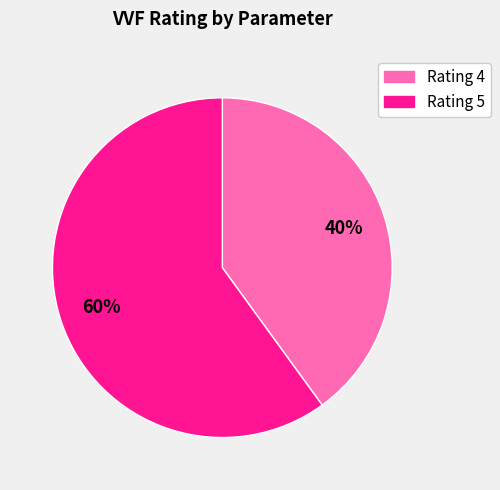

Count the number of slices in the pie.

2